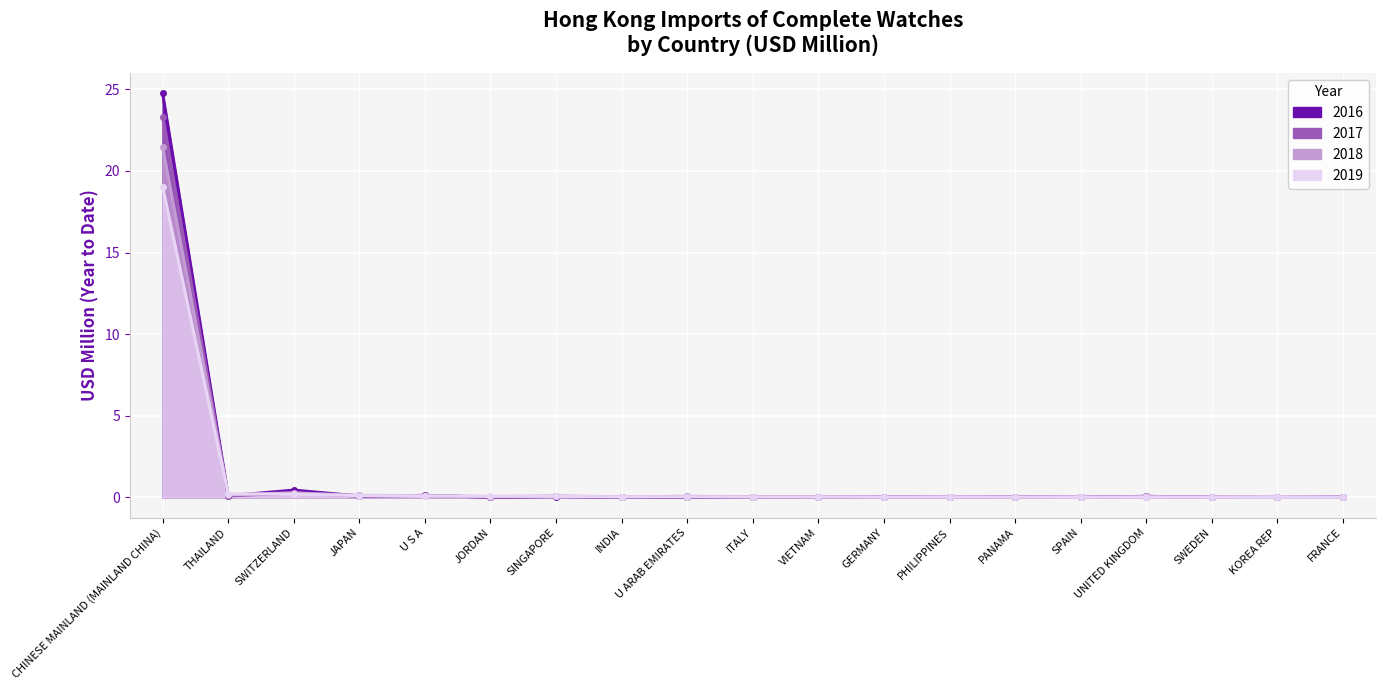

Which series has the widest spread of values?

201612 (line)